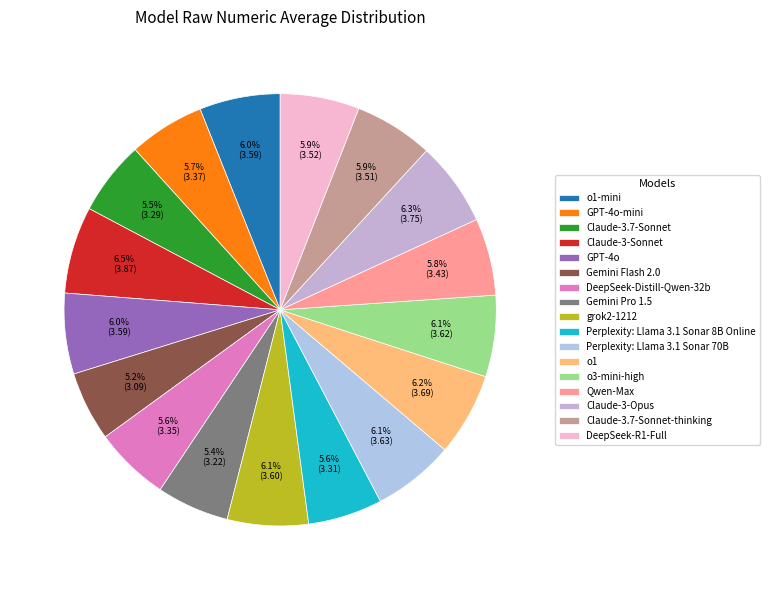

How many slices are in this pie chart?

17